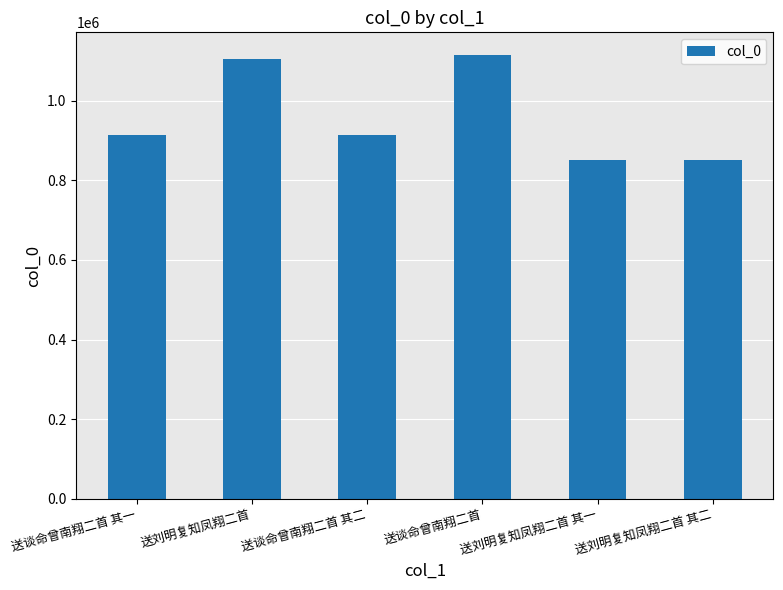

What is the label of the 6th bar from the left?

送刘明复知凤翔二首 其二